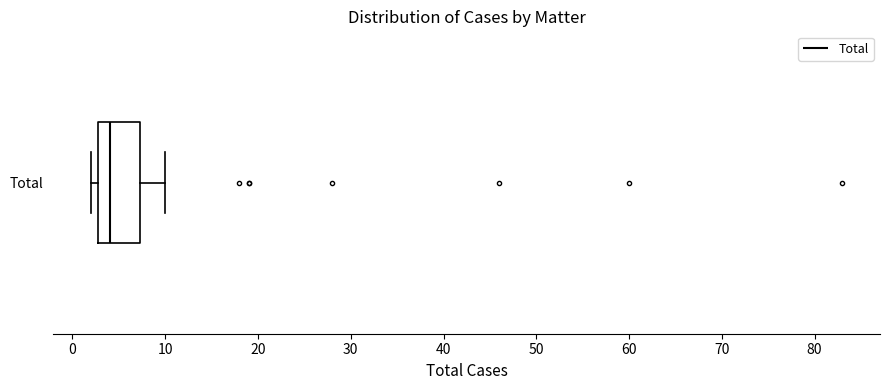

Read this box plot against the x-axis: the position of the median line, the range covered by the box, and the ends of both whiskers. The values are not printed on the chart, so give them approximately, as read against the axis.

median 4, box 3 to 7, whiskers 2 to 10